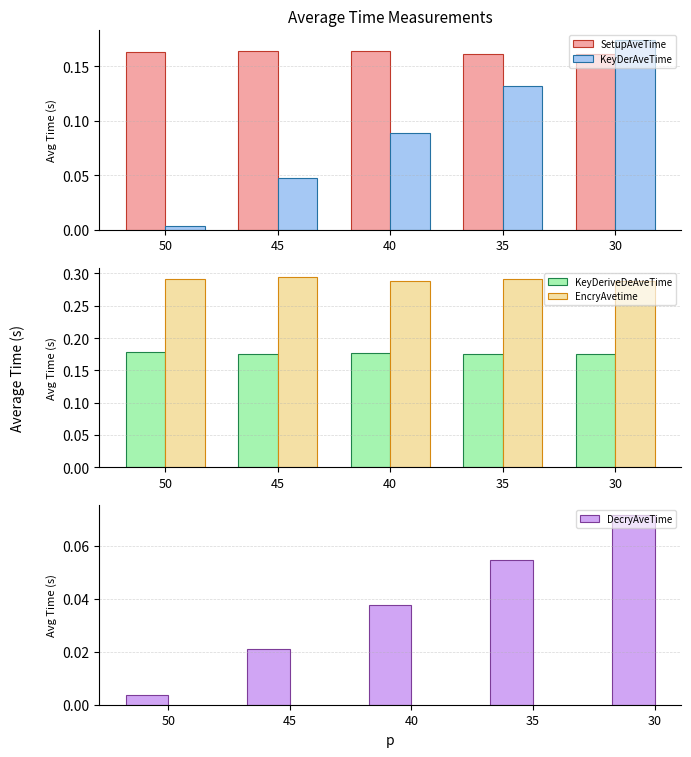

What is the average value of the KeyDeriveDeAveTime series?

0.2